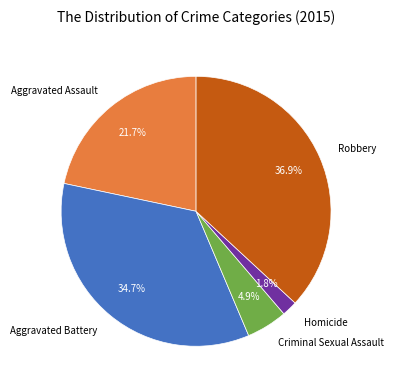

What is the smallest slice in the pie chart?

Homicide